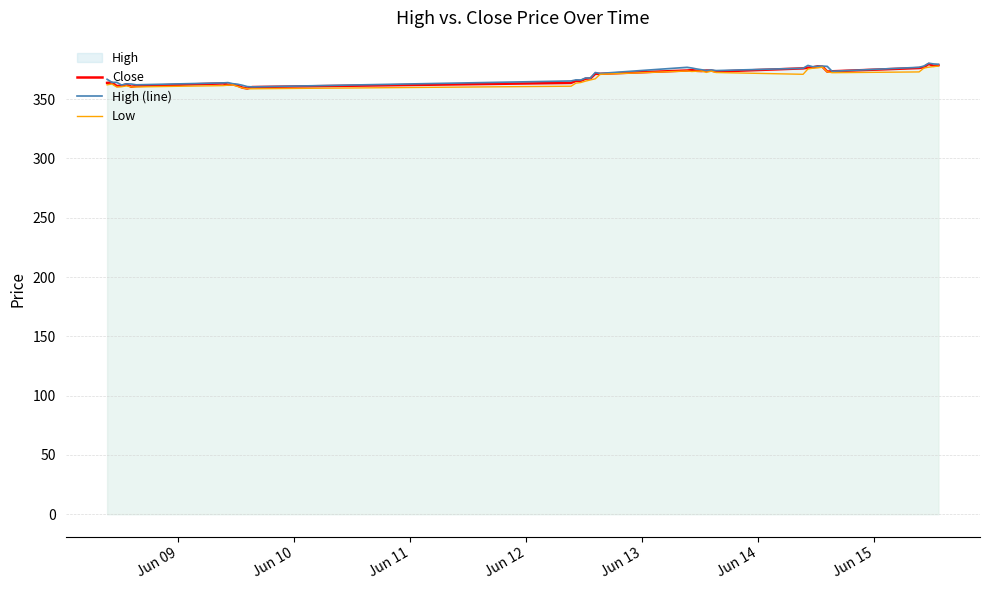

How many interior local peaks does the Low series have?

7